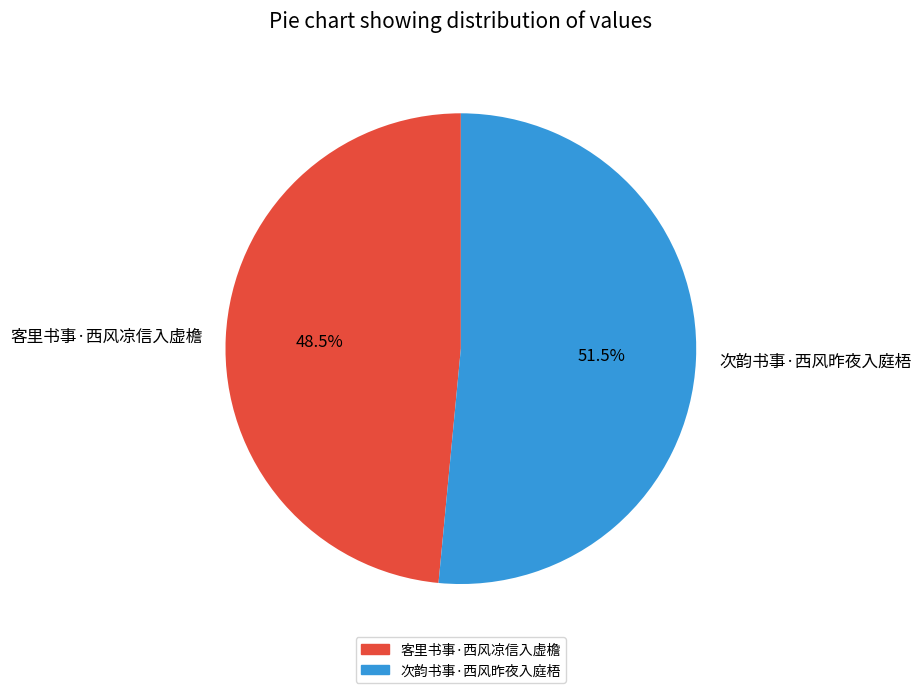

Between 次韵书事·西风昨夜入庭梧 and 客里书事·西风凉信入虚檐, which is larger?

次韵书事·西风昨夜入庭梧